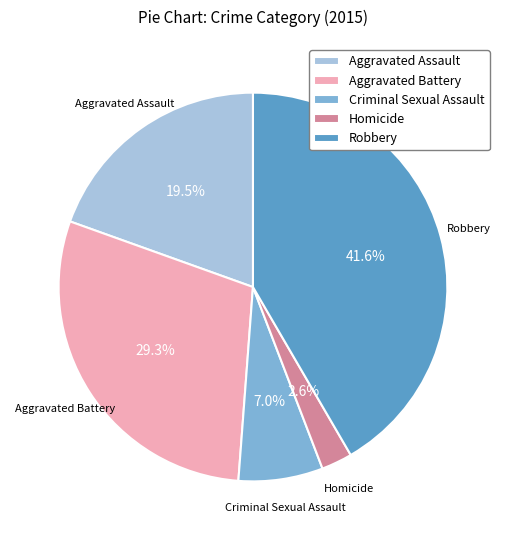

What is the total percentage of Criminal Sexual Assault and Robbery?

48.6%